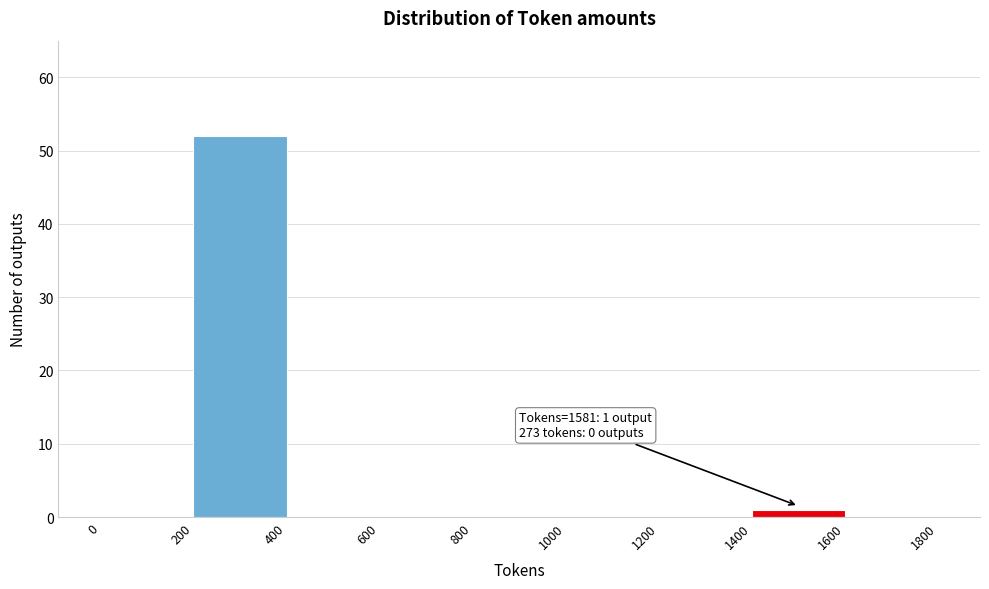

Which range on the x-axis has the tallest bar?

200 to 400